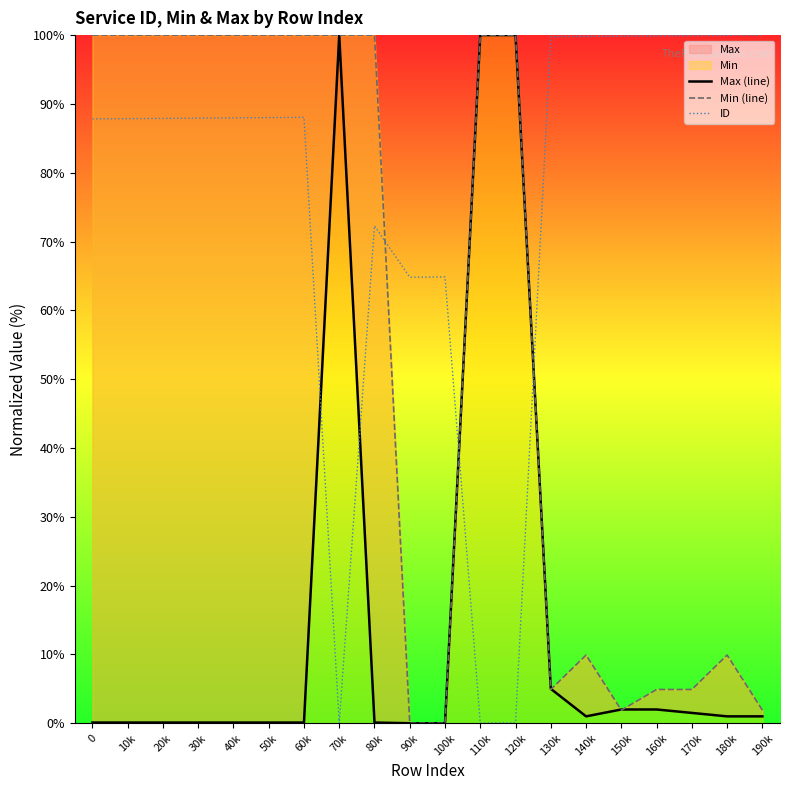

Between 120k and 160k, which series saw the biggest shift?

ID